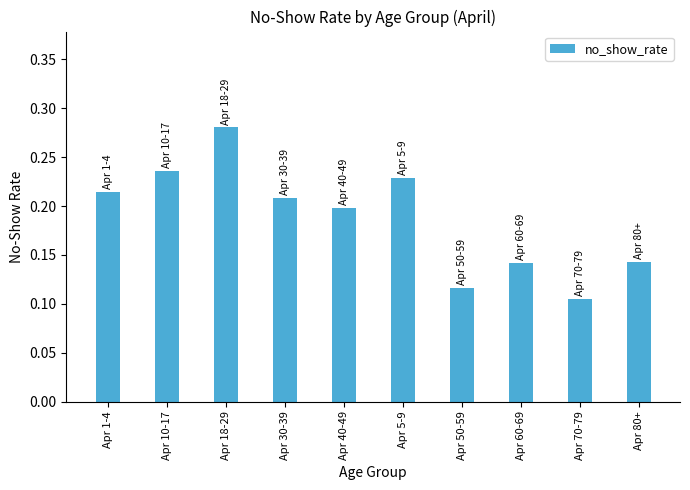

The value at Apr 30-39 is 0.2. True or false?

True